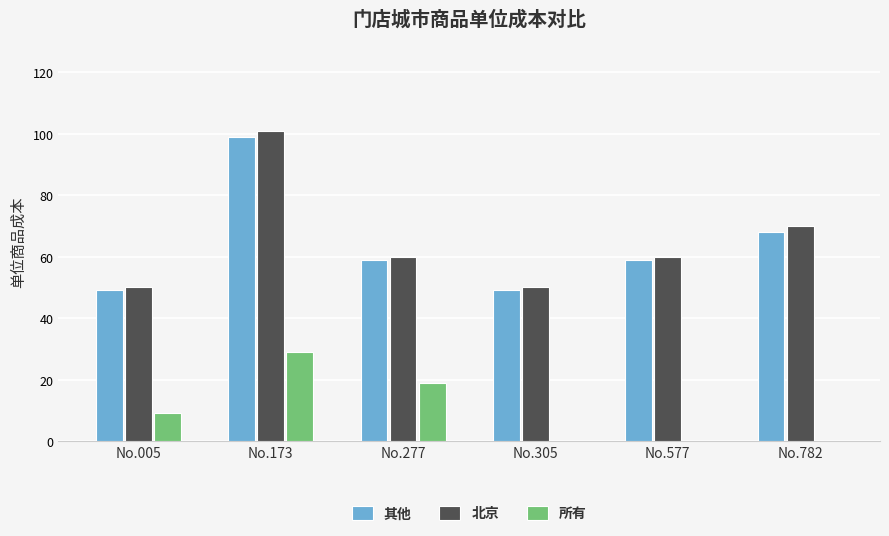

Between No.173 and No.577, which series saw the biggest shift?

北京